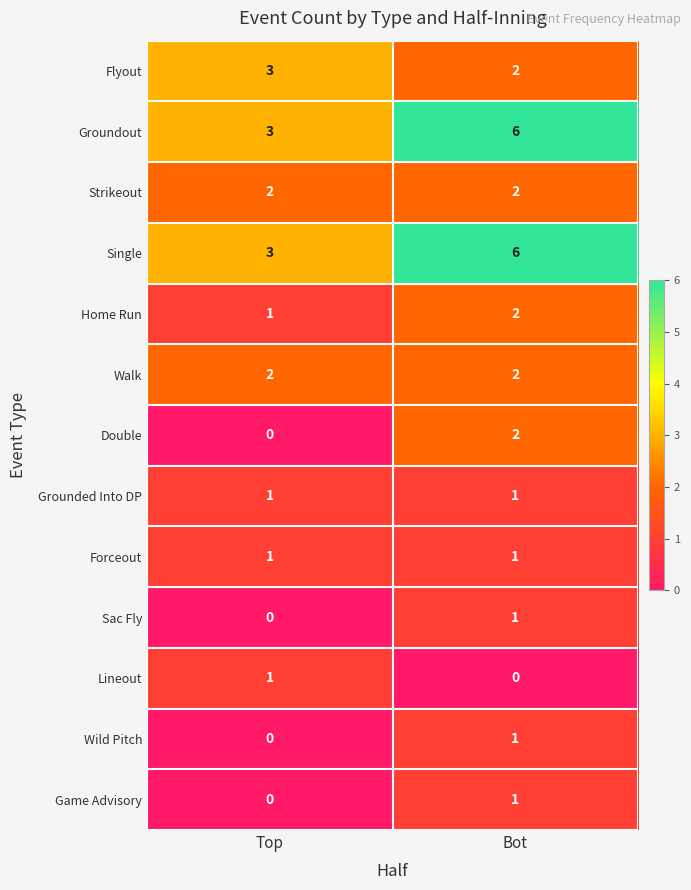

Is it true that Flyout equals 3 at Top?

True